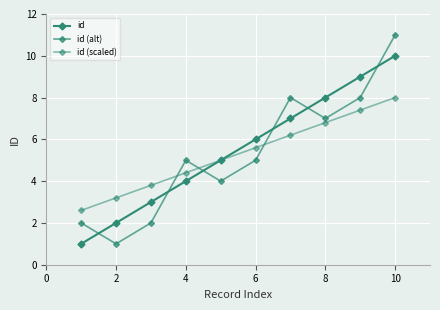

What is the value of the id point at the 2nd from the left?

2.0